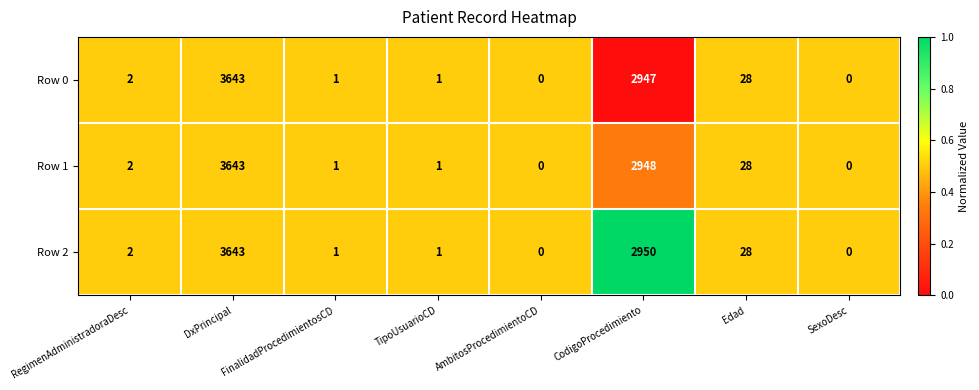

Read the Row 2 value at Edad, to the nearest 10.

30